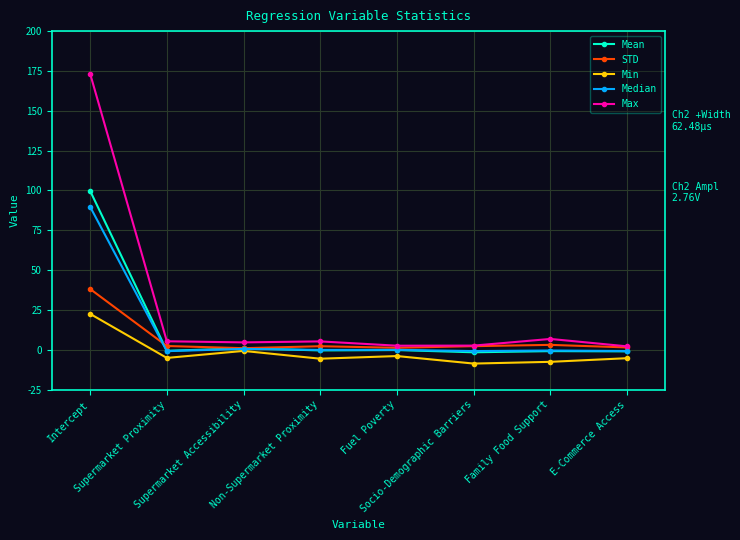

At which category is the sum across all series the highest?

Intercept